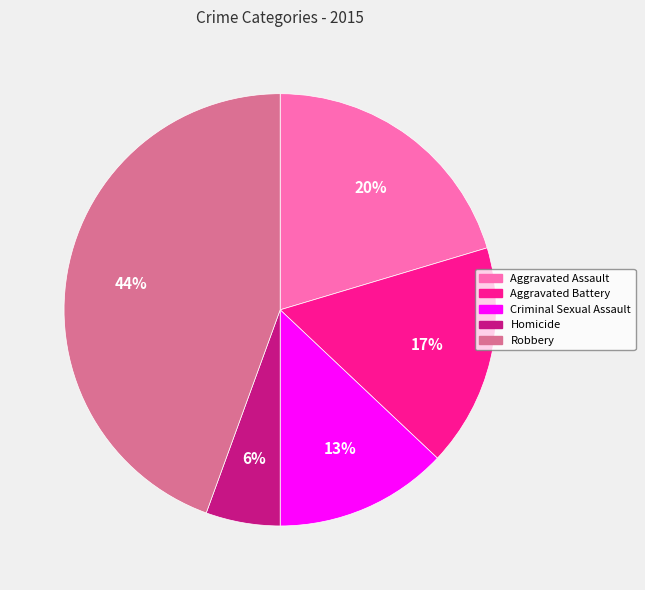

Do Criminal Sexual Assault and Homicide together represent more than half of the pie?

No